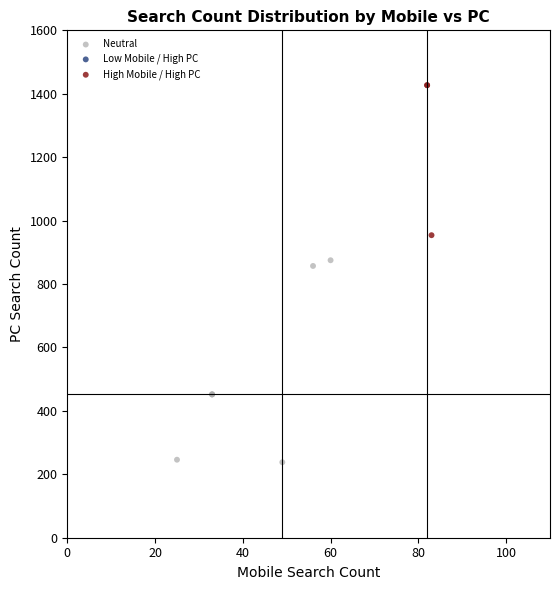

Which series reaches the maximum Y coordinate?

High Mobile / High PC